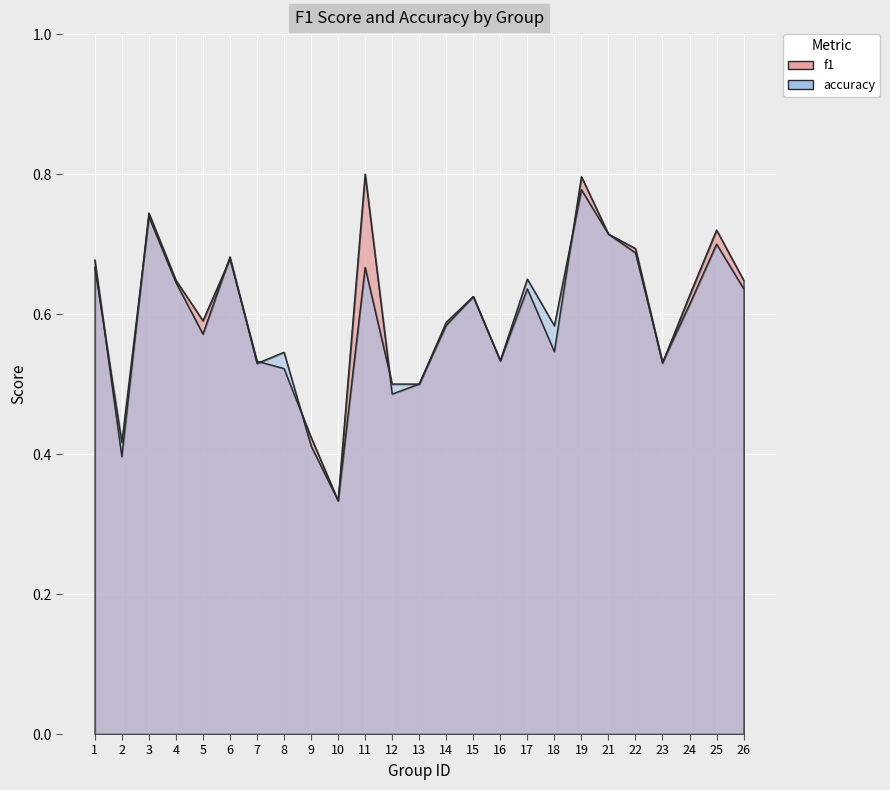

After their last crossing, which series has the higher values: accuracy or f1?

f1